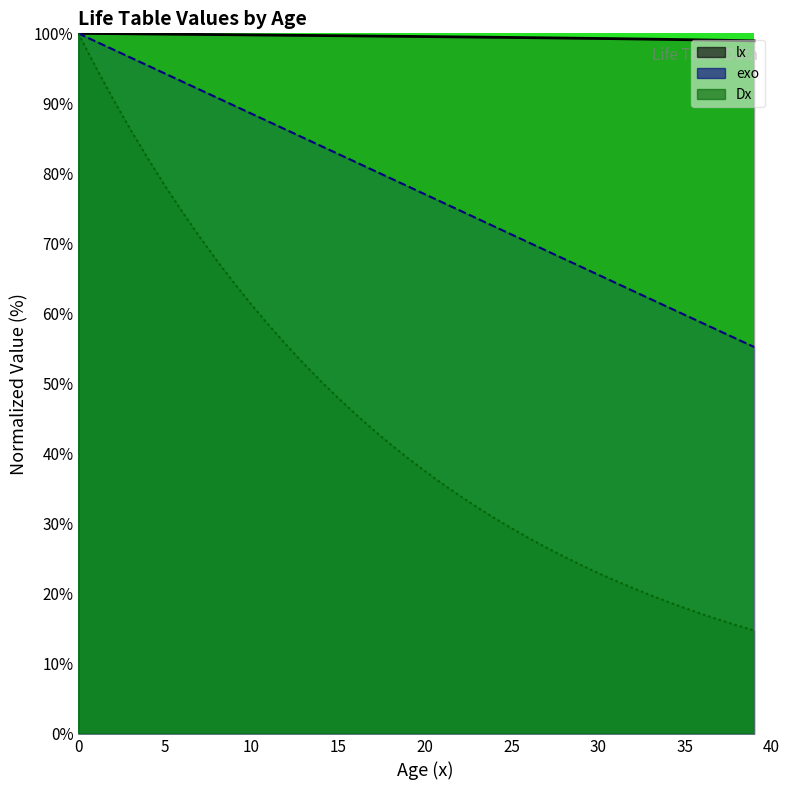

Reading right to left, list all the values displayed in this chart.

lx: 98.9	99.0	99.0	99.1	99.1	99.1	99.2	99.2	99.2	99.3	99.3	99.3	99.4	99.4	99.4	99.4	99.5	99.5	99.5	99.5	99.6	99.6	99.6	99.6	99.7	99.7	99.7	99.7	99.8	99.8	99.8	99.8	99.8	99.9	99.9	99.9	99.9	100.0	100.0	100.0
exo: 55.2	56.4	57.5	58.7	59.8	61.0	62.1	63.2	64.4	65.5	66.7	67.8	69.0	70.1	71.3	72.4	73.6	74.7	75.9	77.0	78.2	79.3	80.5	81.6	82.8	83.9	85.1	86.2	87.4	88.5	89.7	90.8	92.0	93.1	94.3	95.4	96.6	97.7	98.9	100.0
Dx: 14.8	15.5	16.3	17.1	18.0	18.9	19.8	20.8	21.9	23.0	24.1	25.3	26.6	28.0	29.4	30.8	32.4	34.0	35.7	37.5	39.4	41.4	43.5	45.6	47.9	50.3	52.9	55.5	58.3	61.3	64.3	67.6	71.0	74.5	78.3	82.2	86.3	90.7	95.2	100.0